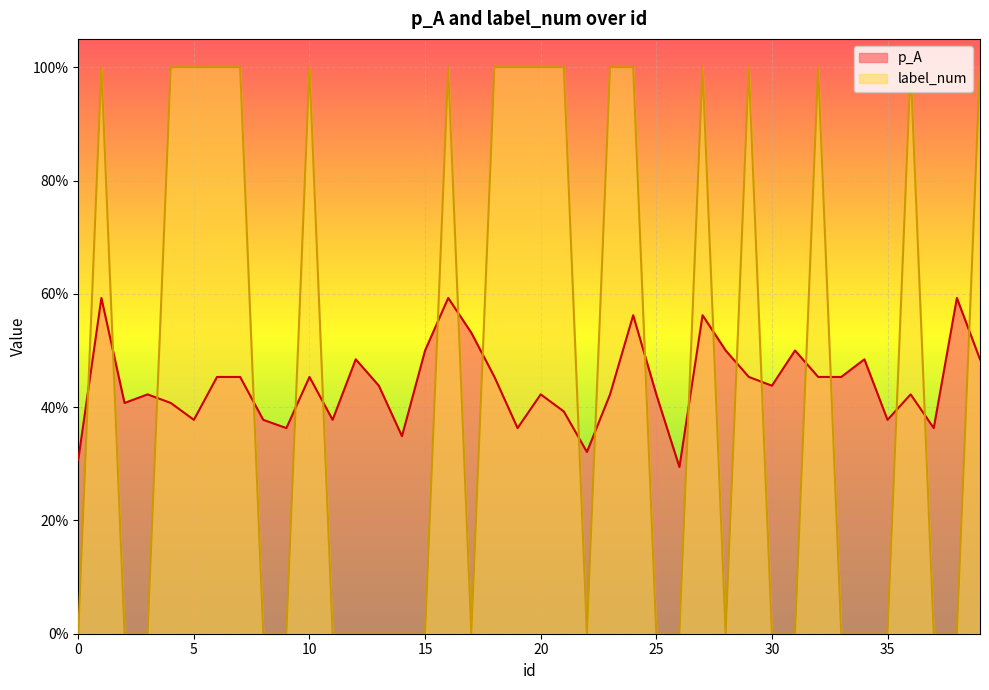

What is the sum of the label_num values at 6 and 25?

1.0